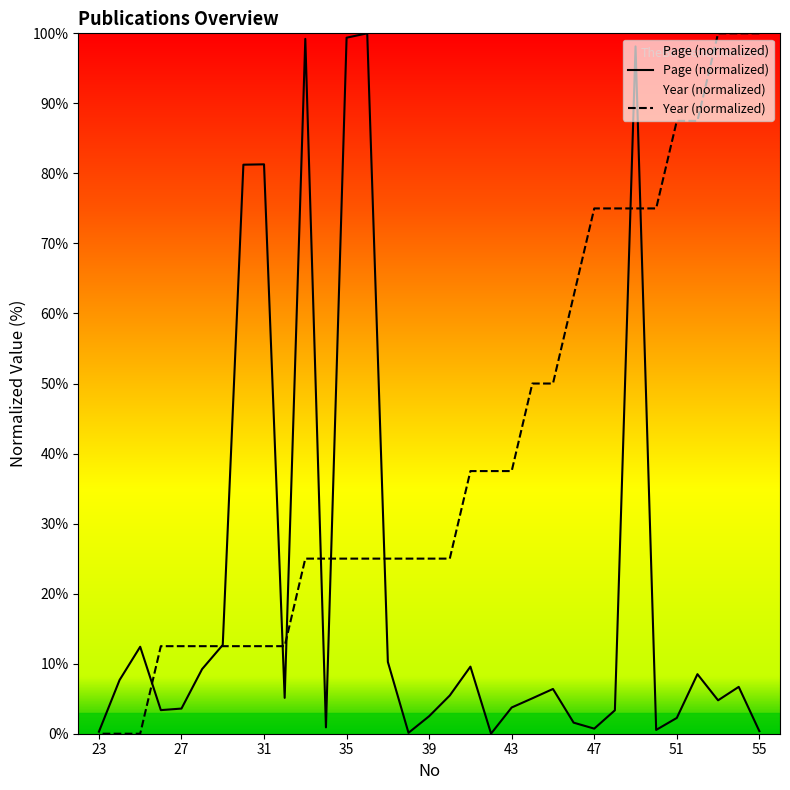

Which label corresponds to the smallest value in the chart?

25